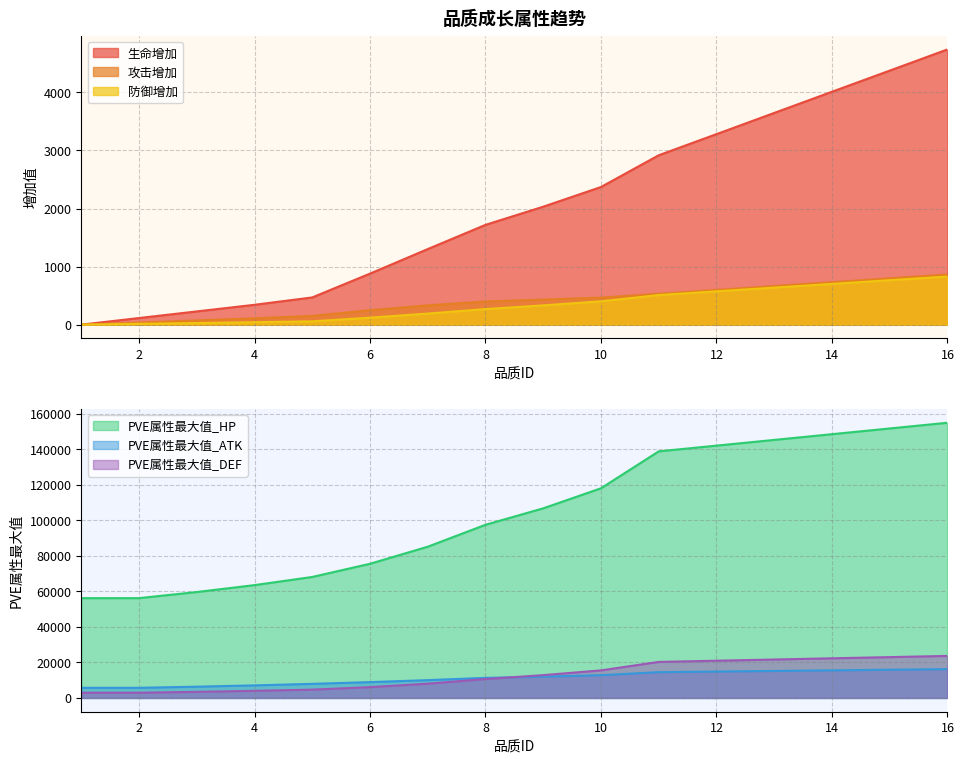

What is the highest value of the 防御增加 series?

829